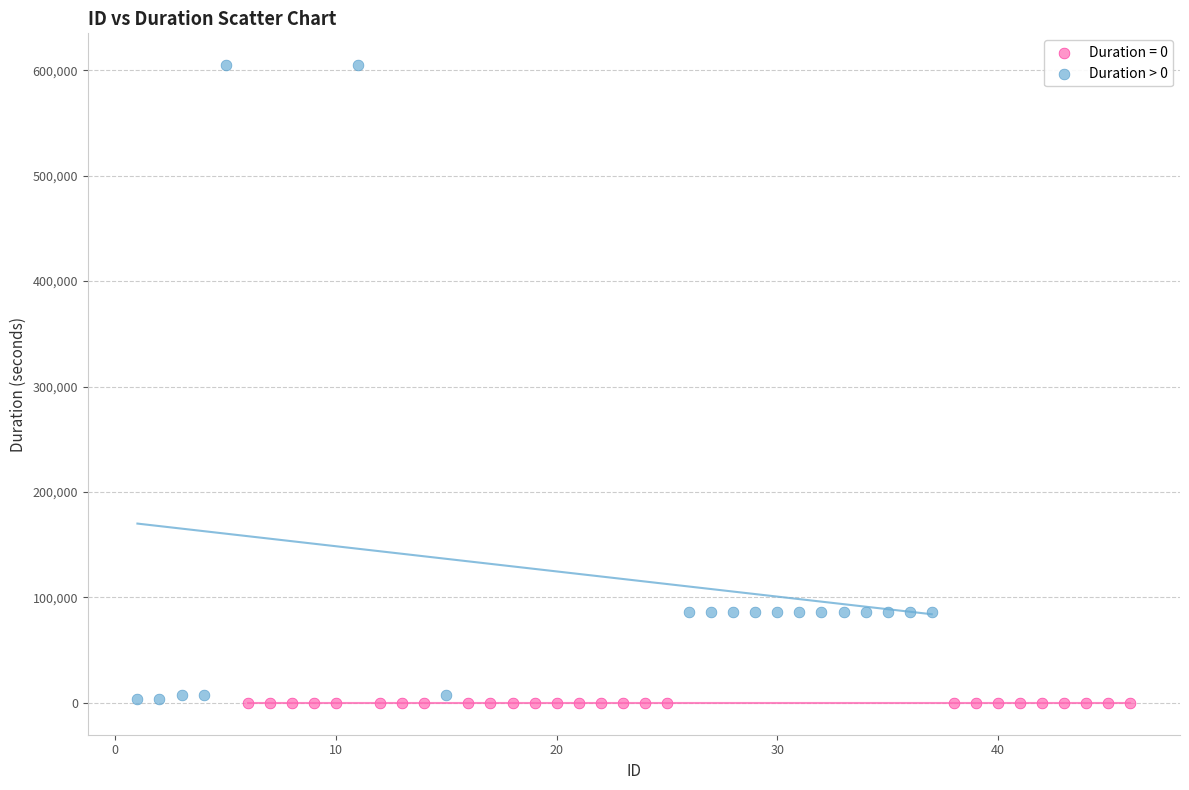

Which series reaches the maximum Y coordinate?

Duration > 0